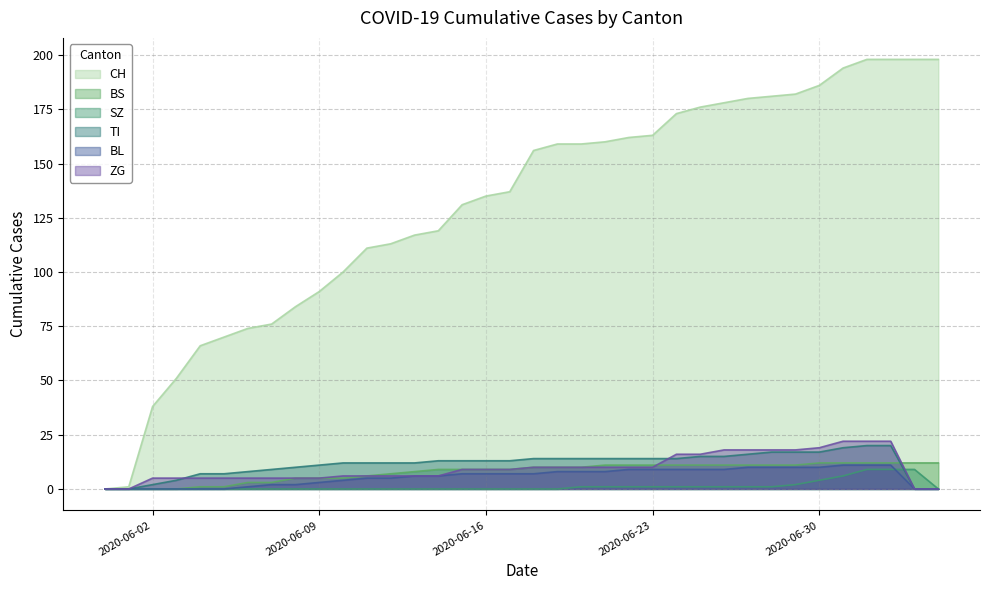

True or false: BL and CH intersect in this chart.

False